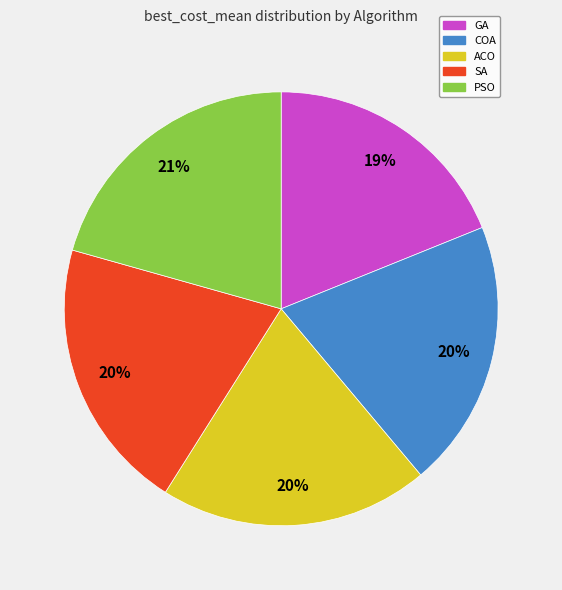

Approximately how many times larger is the value at ACO compared to GA?

1.1